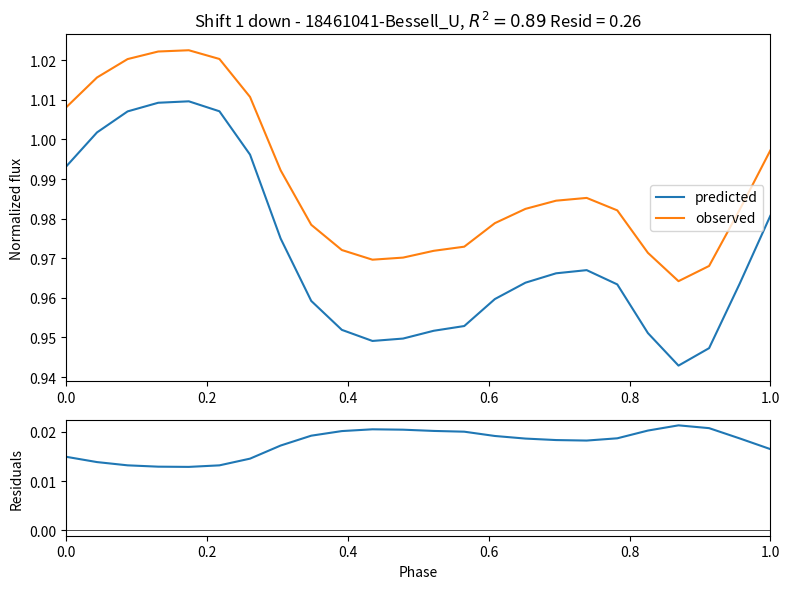

How many interior local valleys does the observed series have?

2